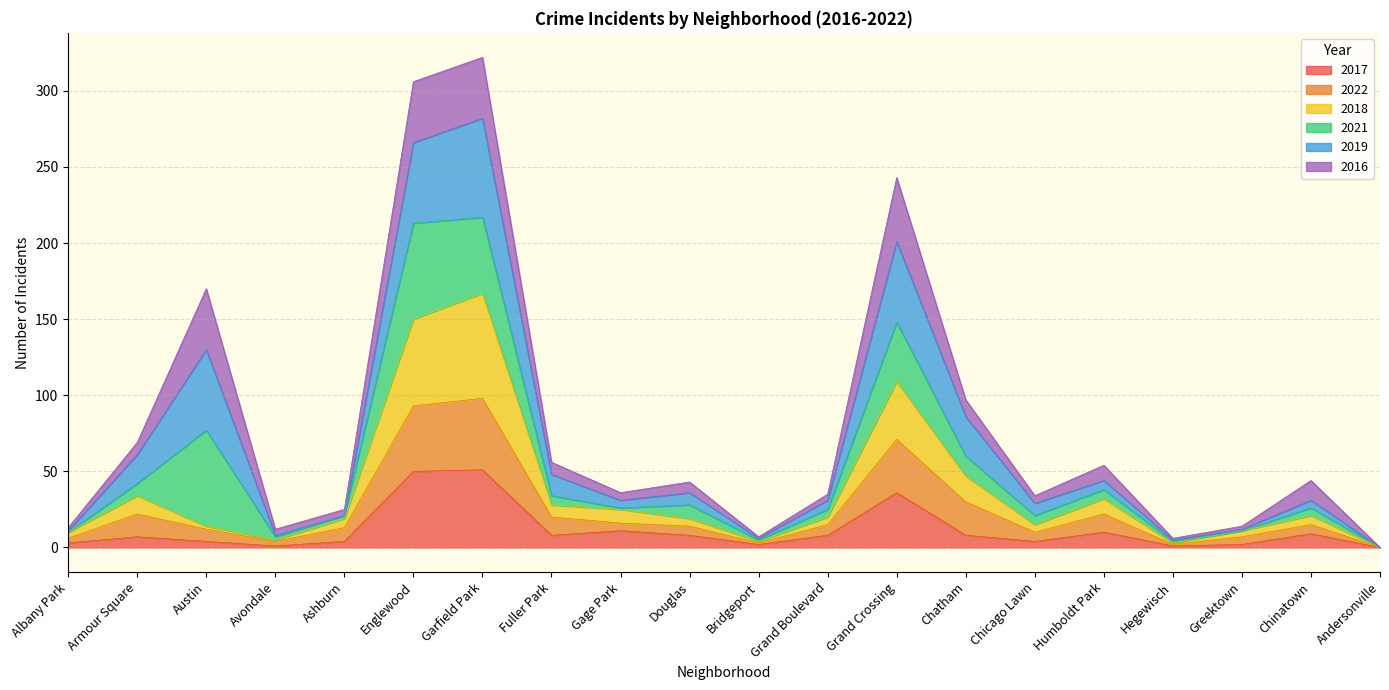

At which label does 2022 reach its peak?

Garfield Park